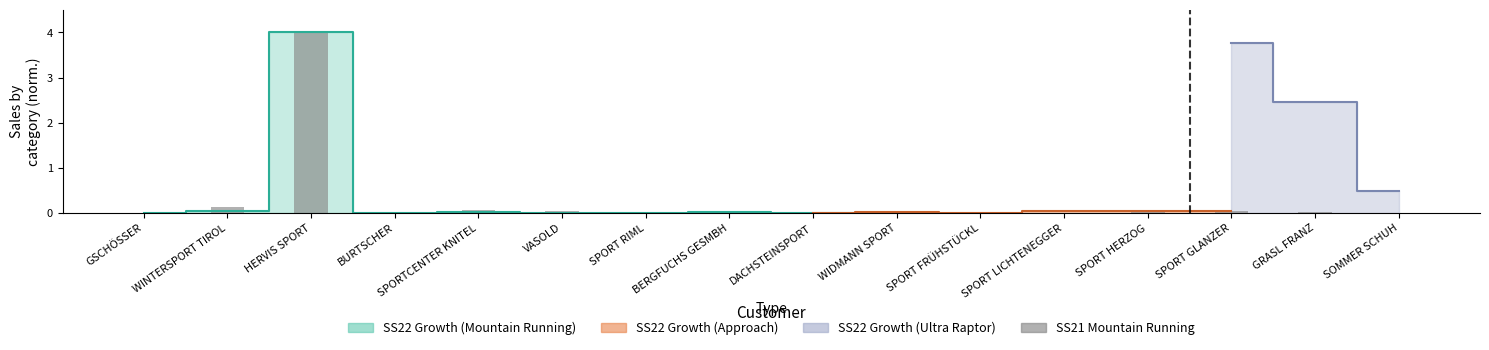

Does the chart contain stacked bars?

No